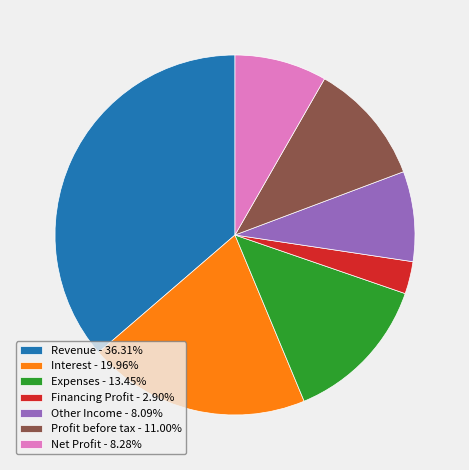

The Revenue slice represents 36% of the pie. True or false?

True